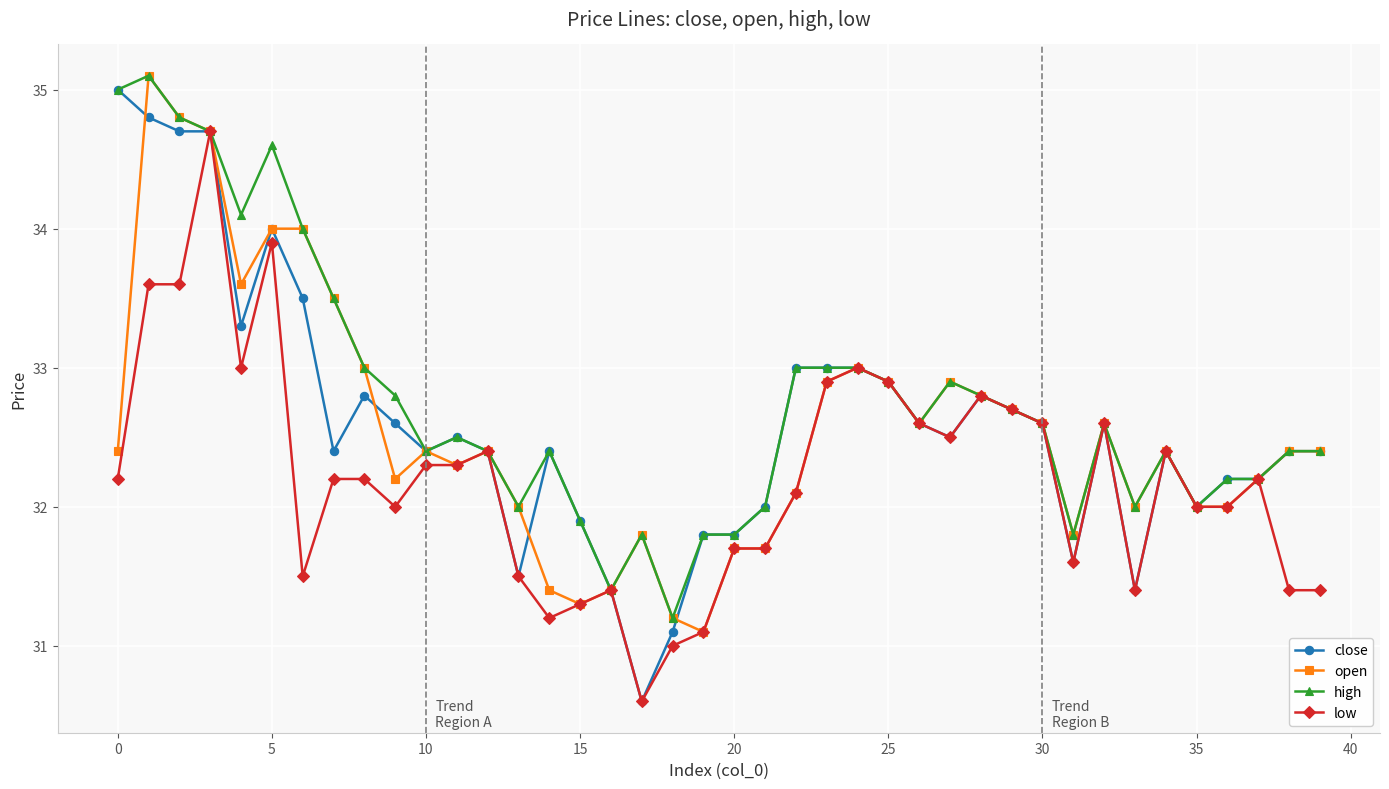

True or false: low has more than 1 points higher than both neighbors.

True